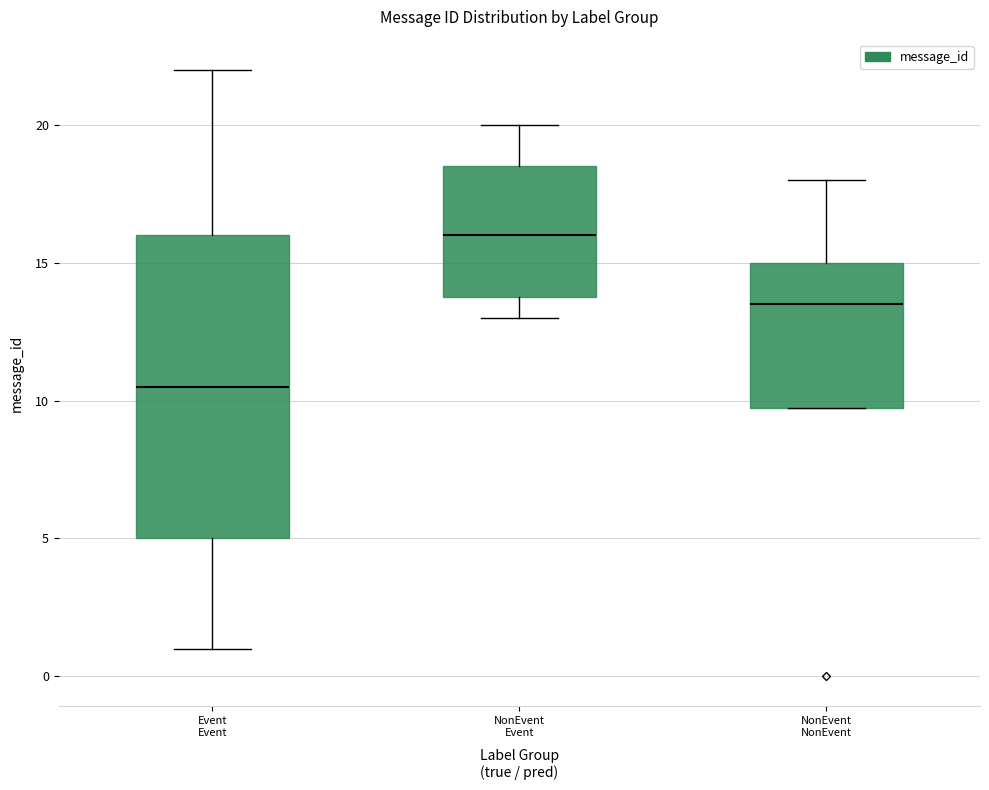

Reading left to right, transcribe this box plot: for each box, give where its median line is, the range the box spans, and where its two whiskers end, as read against the y-axis. The values are not printed on the chart, so give them approximately, as read against the axis.

Event Event: median 10.5, box 5.0 to 16.0, whiskers 1.0 to 22.0
NonEvent Event: median 16.0, box 14.0 to 18.5, whiskers 13.0 to 20.0
NonEvent NonEvent: median 13.5, box 10.0 to 15.0, whiskers 10.0 to 18.0